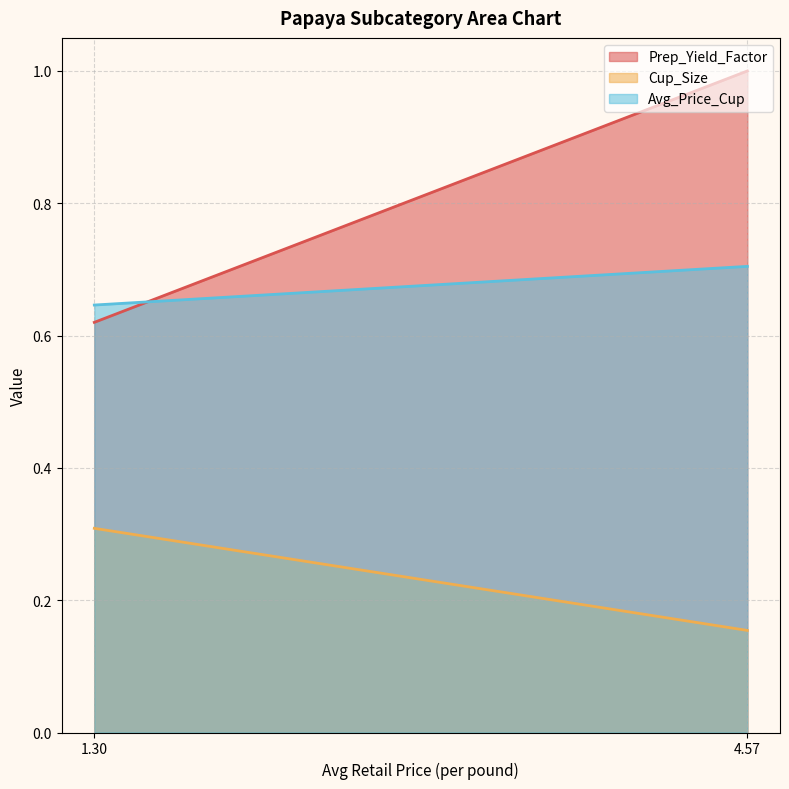

Reading right to left, list all the values displayed in this chart.

Prep_Yield_Factor: 1.0	0.6
Cup_Size: 0.2	0.3
Avg_Price_Cup: 0.7	0.6